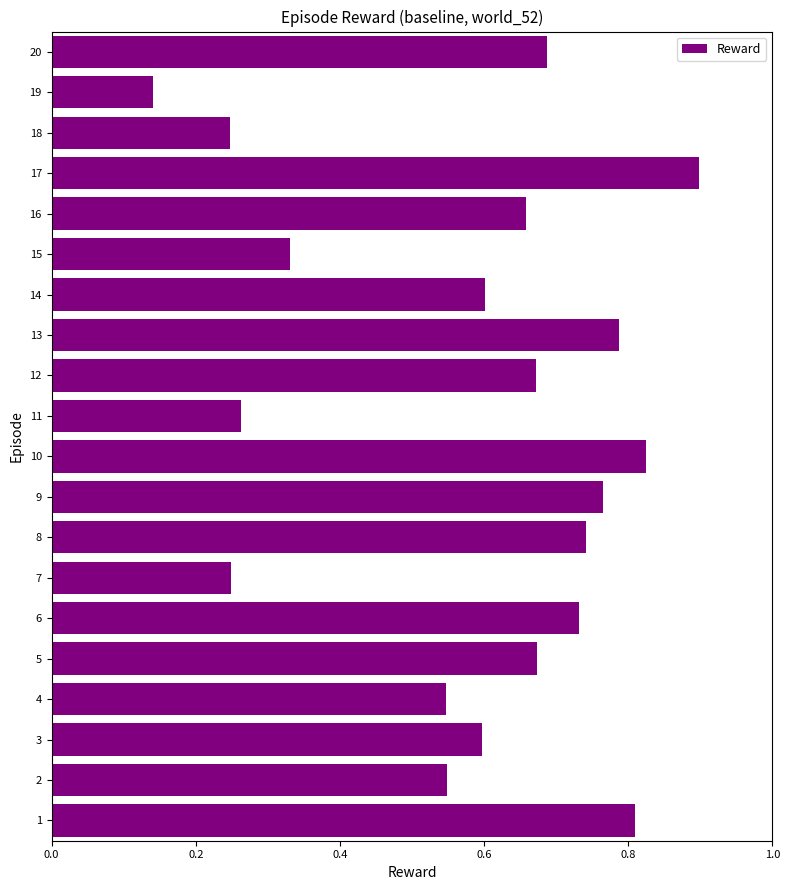

What is the change in value from 3 to 16?

+0.1